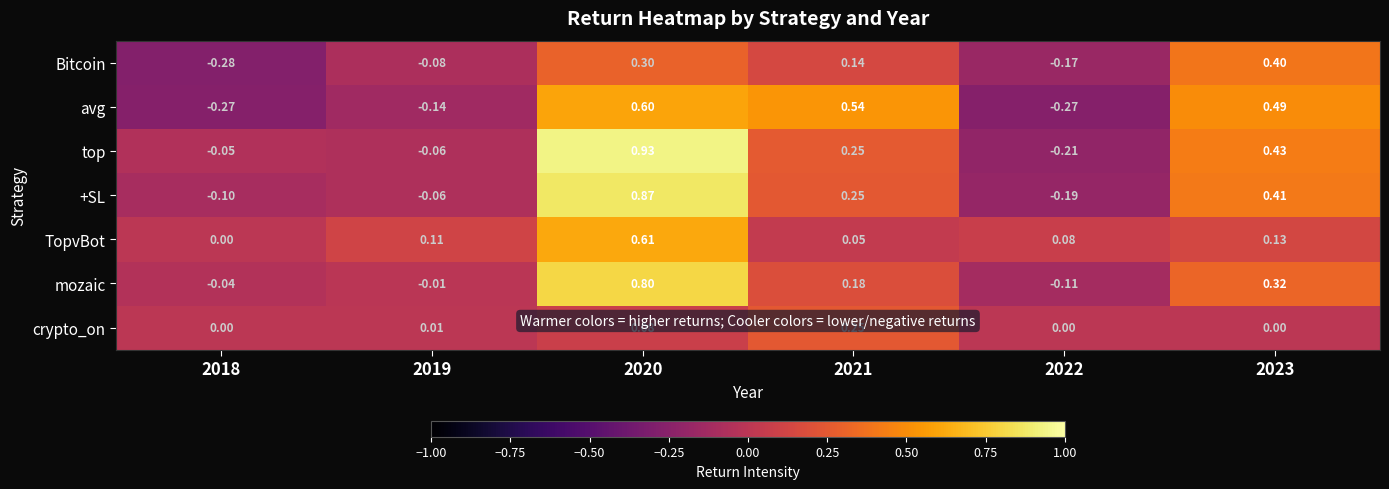

Which series changed the most between 2018 and 2021?

avg